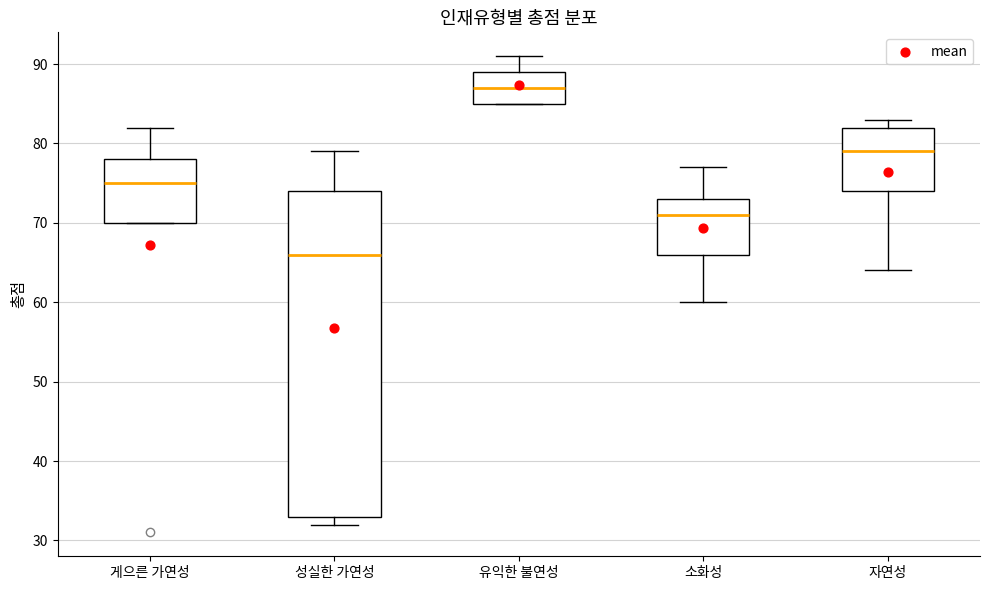

Which box's median line is the lowest?

성실한 가연성